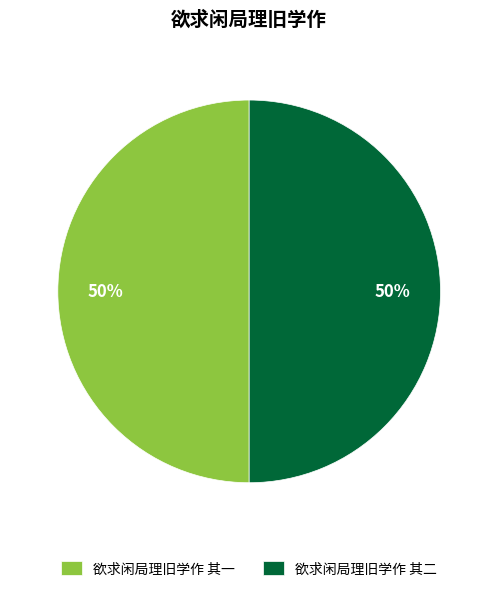

Combined, do 欲求闲局理旧学作 其二 and 欲求闲局理旧学作 其一 account for over 50%?

Yes